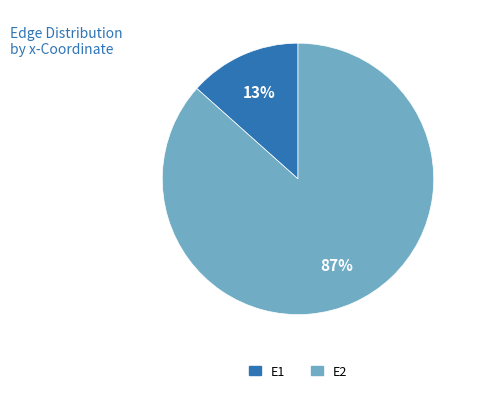

How many segments does this pie chart have?

2